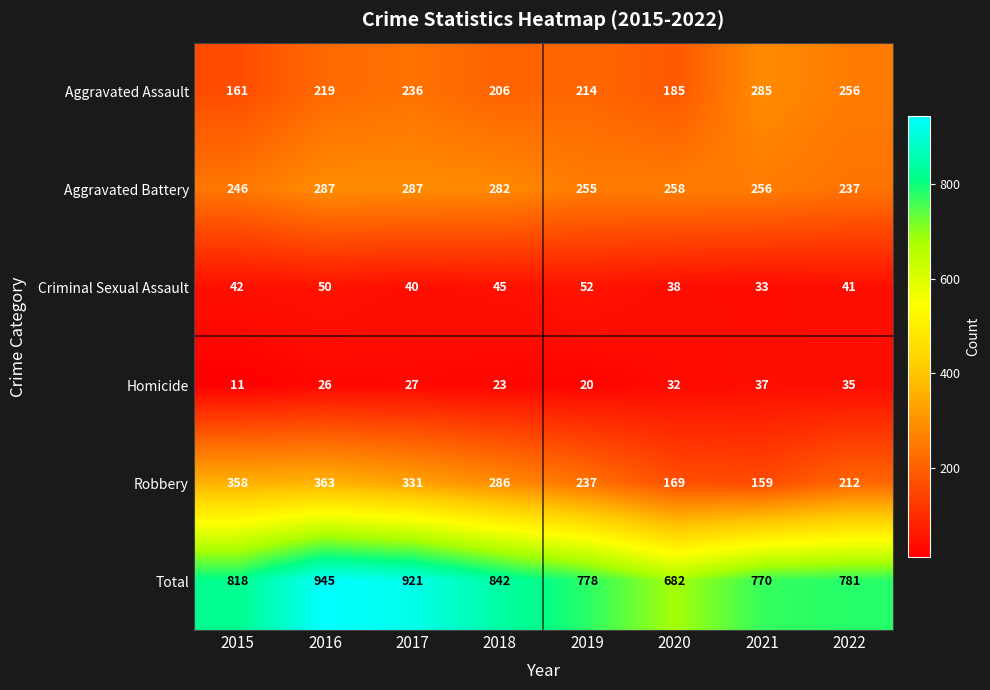

What is the difference between the highest and lowest values at 2016?

919